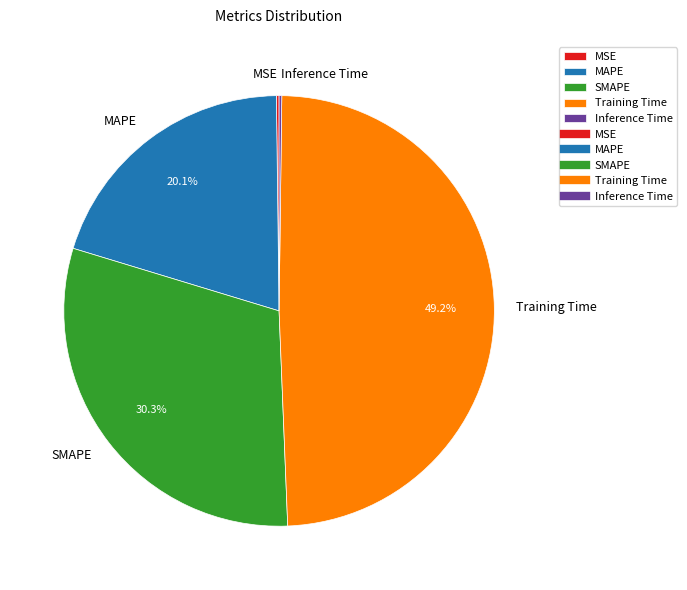

Which slice is the largest?

Training Time